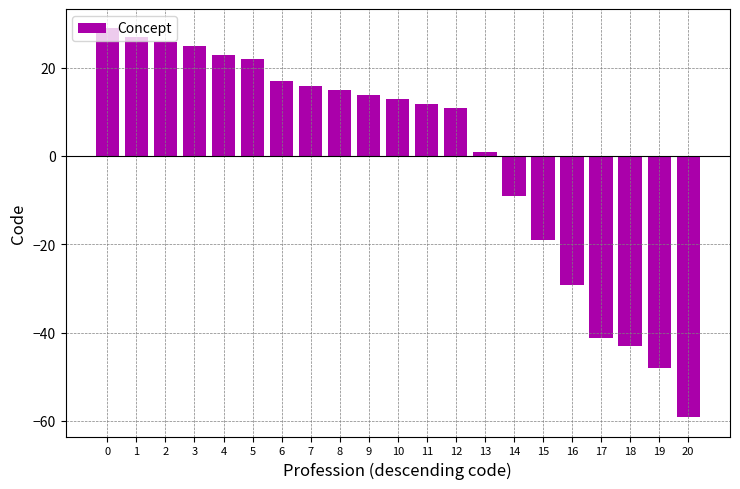

List the labels in order of value, smallest first.

20, 19, 18, 17, 16, 15, 14, 13, 12, 11, 10, 9, 8, 7, 6, 5, 4, 3, 2, 1, 0